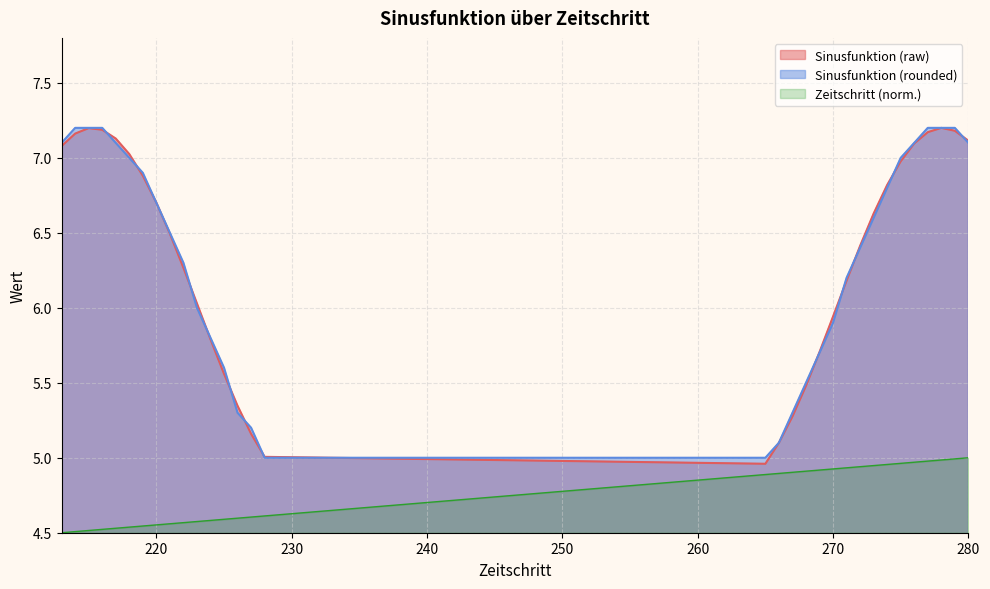

At which category does the chart reach its peak across all series?

214